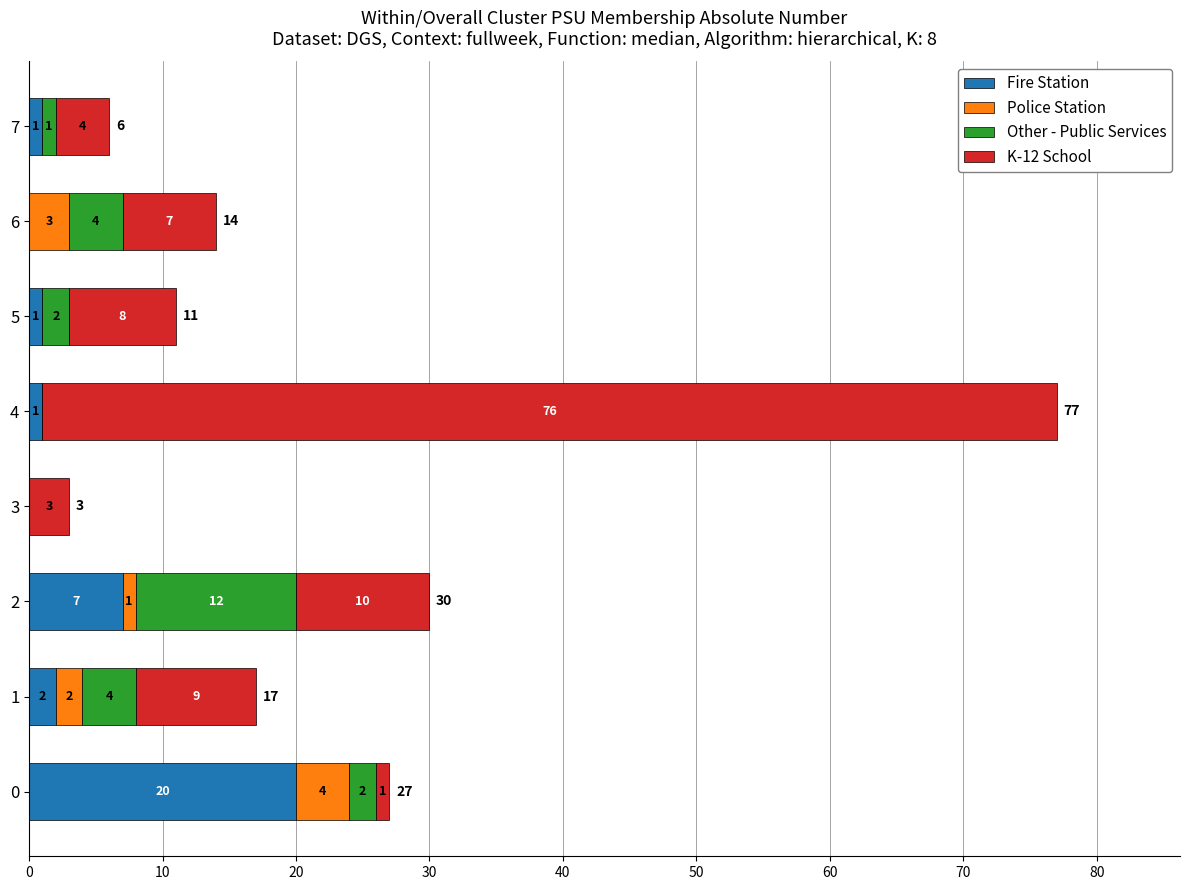

What is the total value across all series at 5?

11